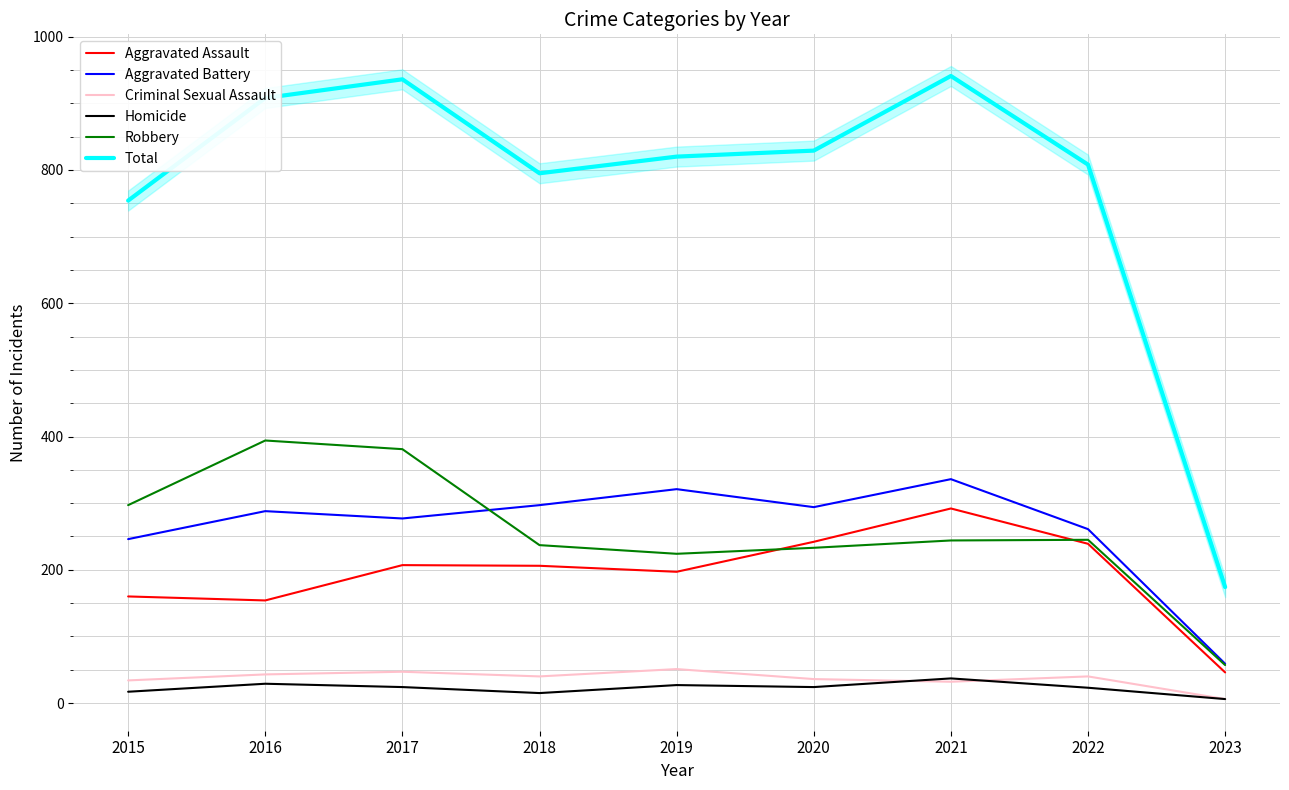

How many interior local peaks does the Aggravated Battery series have?

3